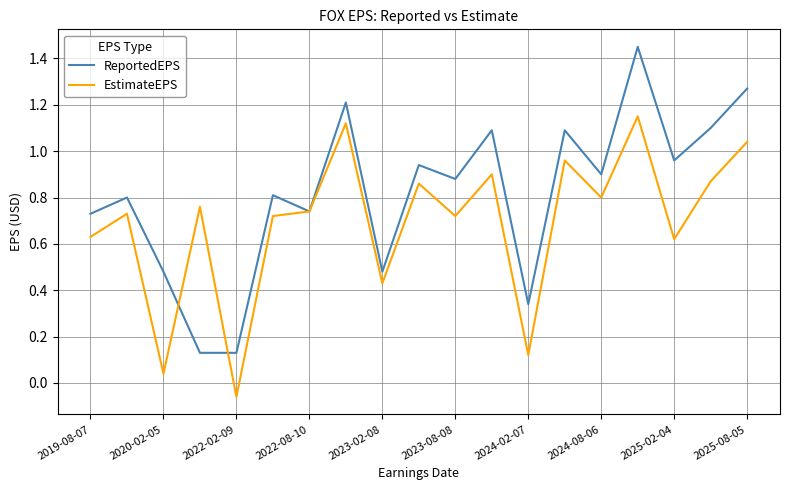

Rank the series by their average value, from highest to lowest.

ReportedEPS, EstimateEPS